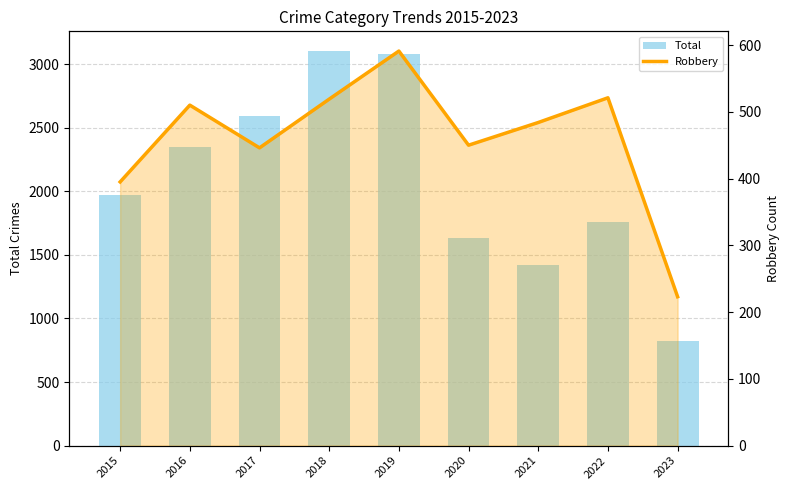

What are all the series names shown in the legend?

Total, Robbery